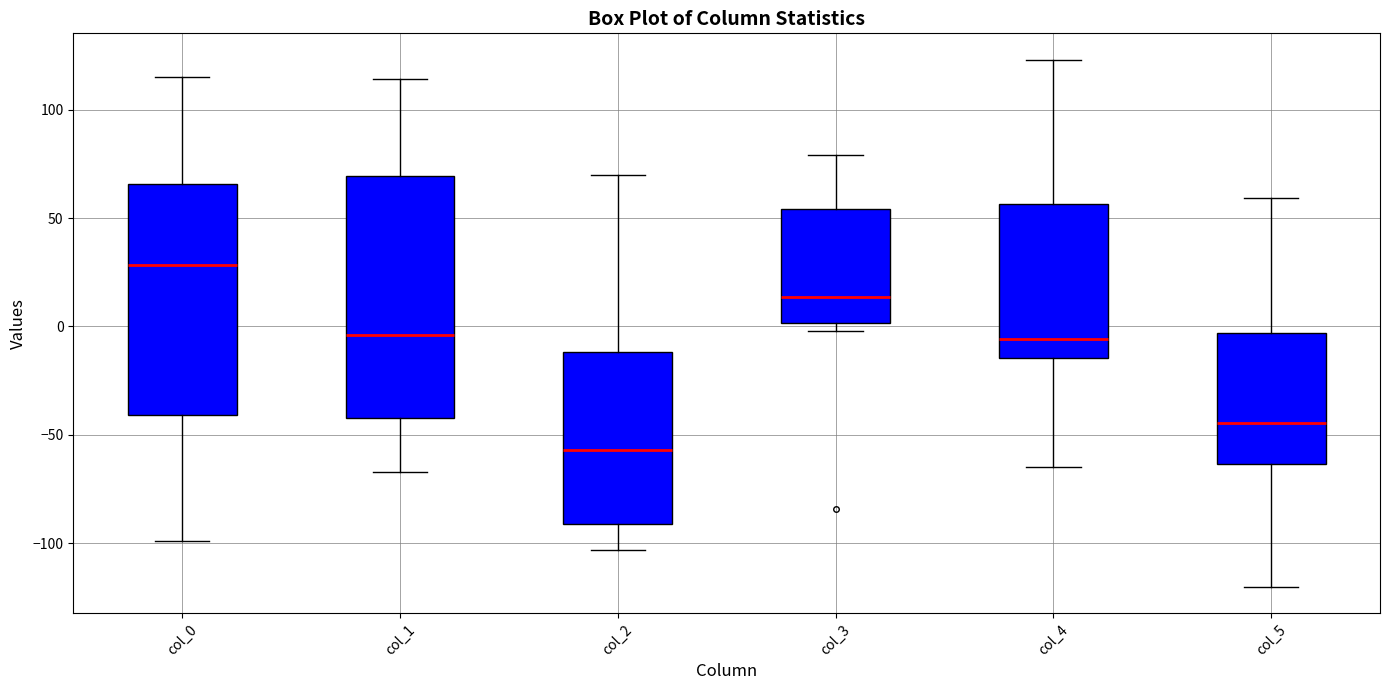

Where does the median line of the box for col_5 sit on the y-axis? The values are not printed on the chart, so give them approximately, as read against the axis.

-45